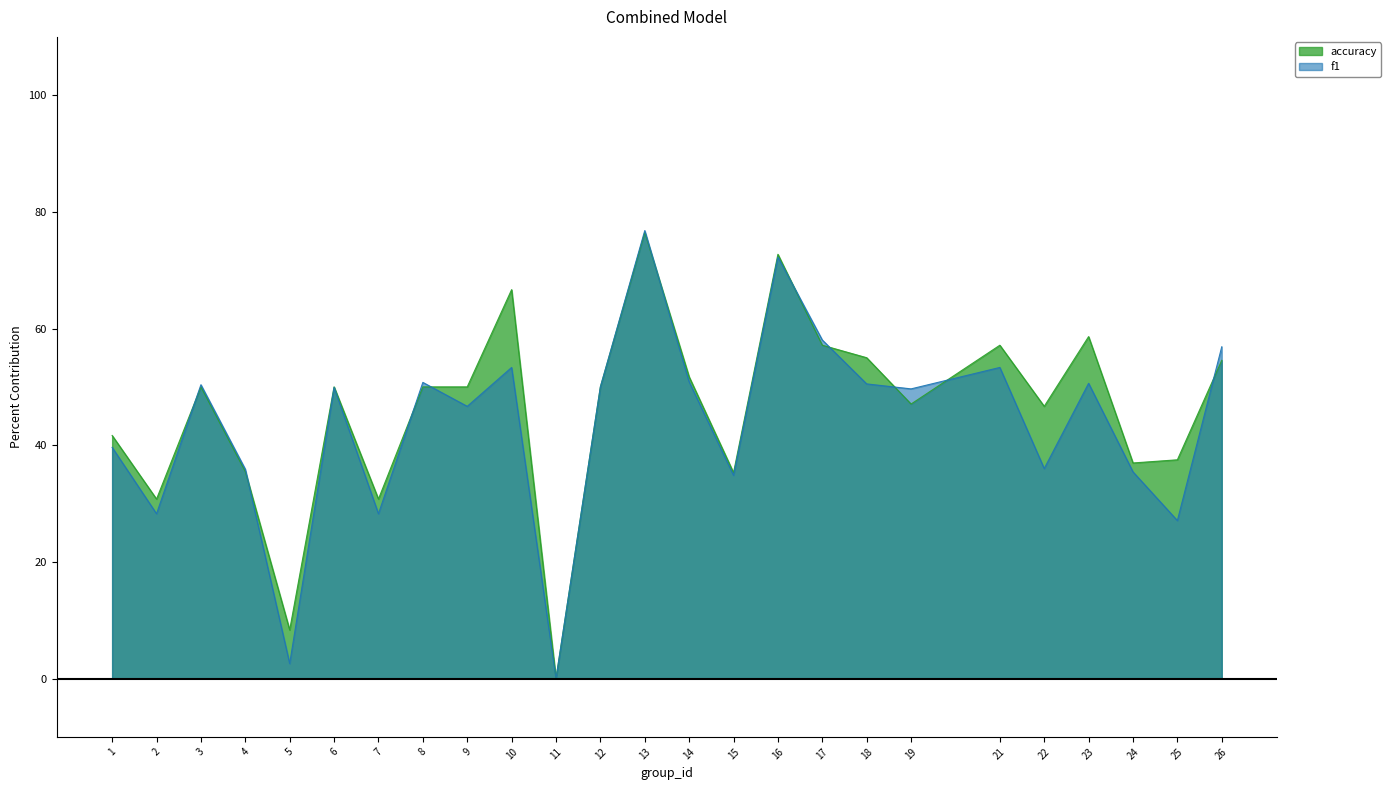

The value of accuracy at 6 is 50.0. True or false?

True